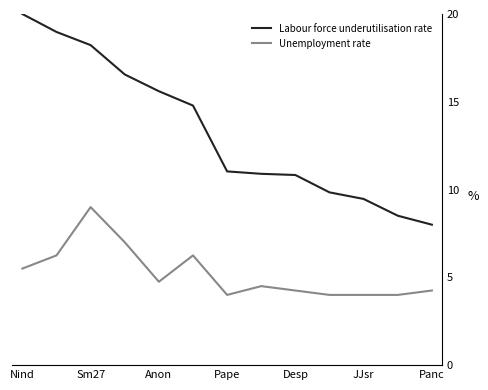

At how many categories does at least one series exceed 7?

13